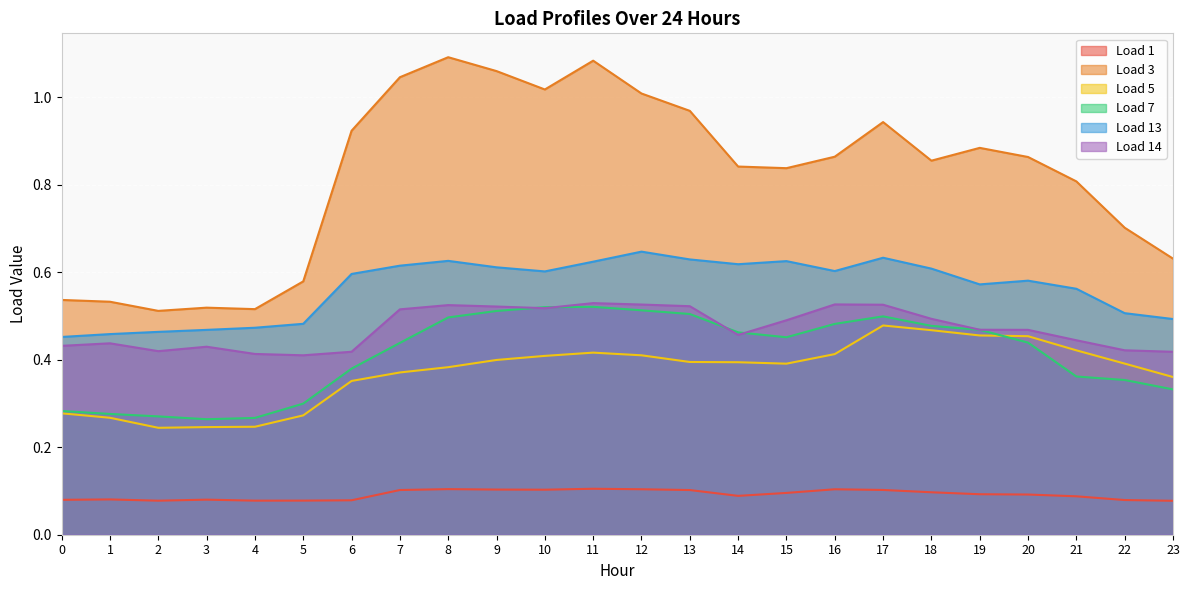

Is it true that Load 13 equals 0.2 at 21?

False